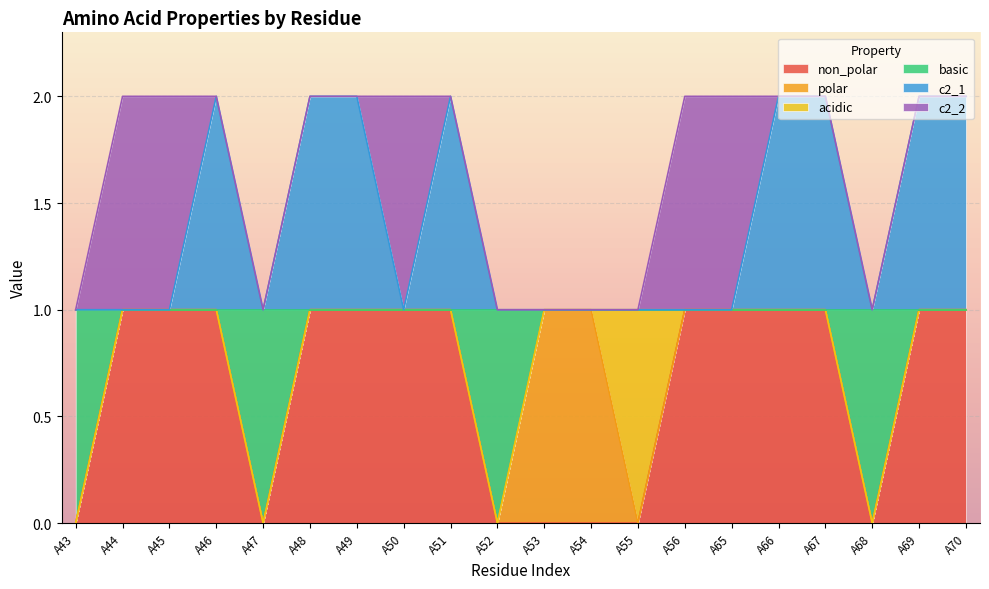

What is the difference between the basic values at A52 and A56?

1